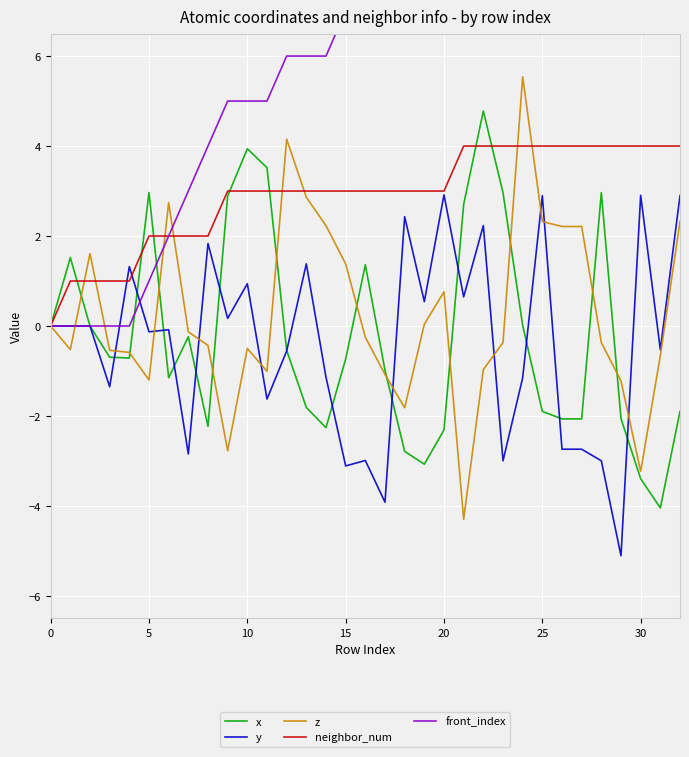

Is it true that y equals -2.2 at 15?

False